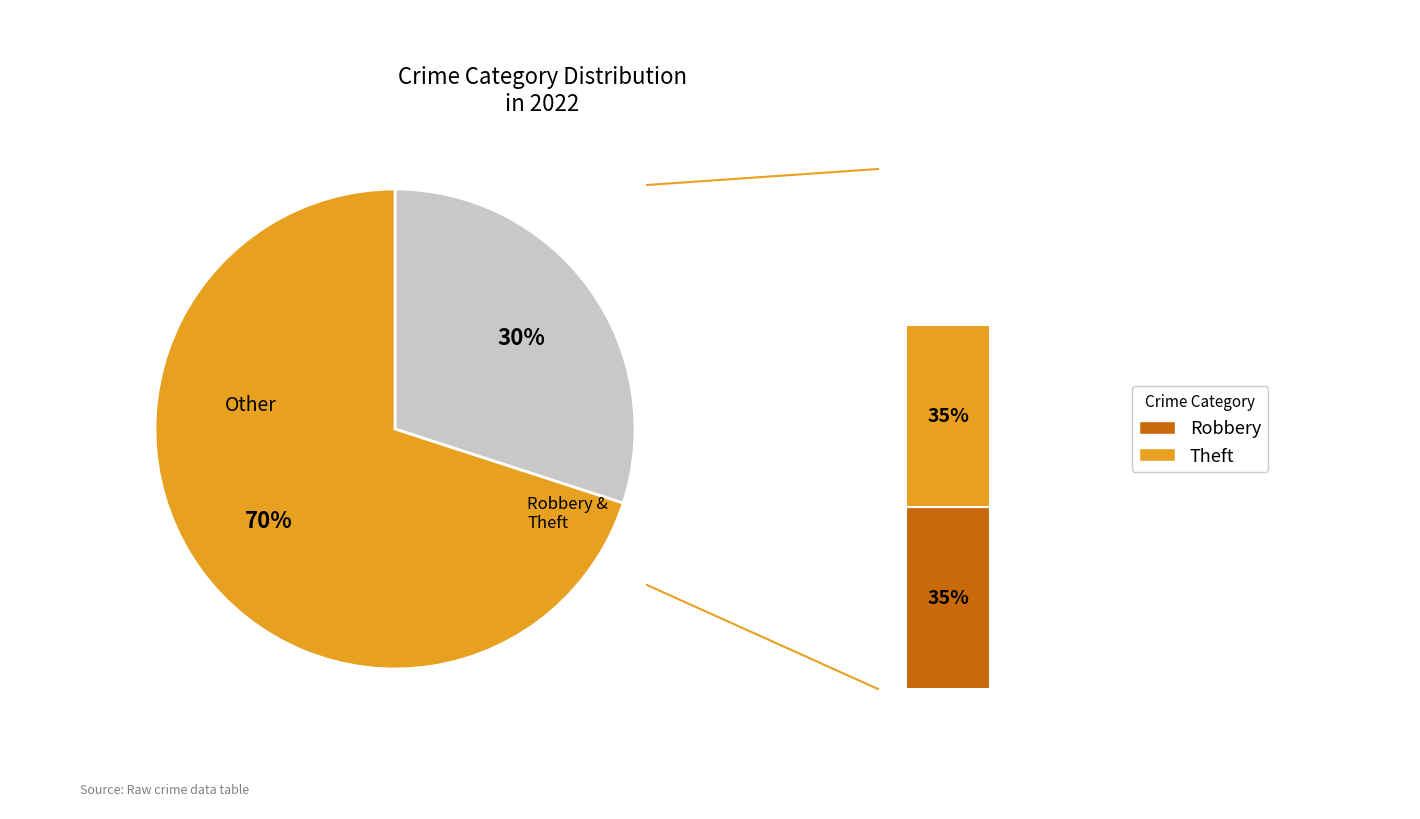

To the nearest percent, what is the difference between the largest and smallest slice percentages?

35%